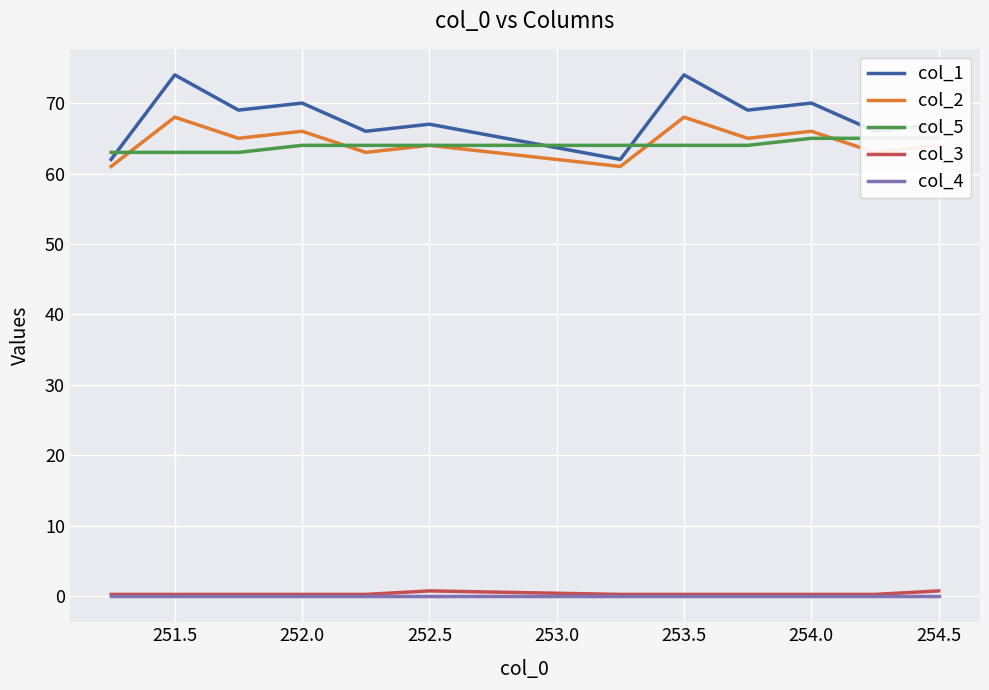

Where does the col_1 series first go above 69?

251.5